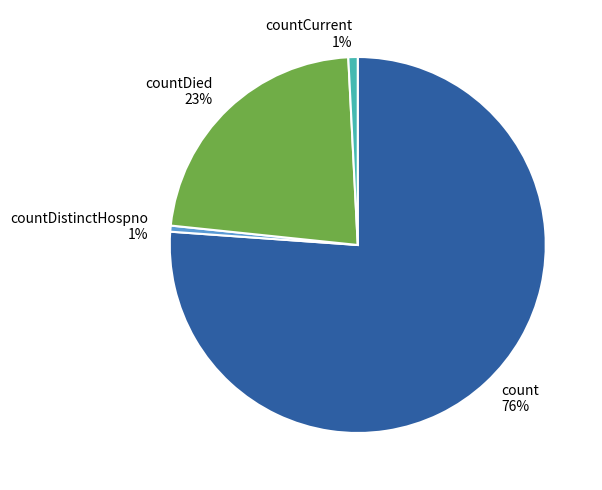

How many slices are in this pie chart?

4